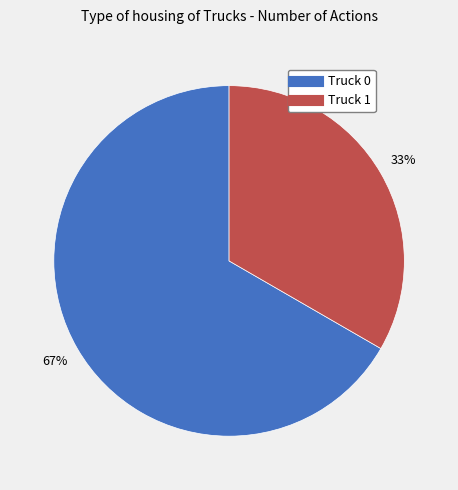

Approximately how many times larger is the value at Truck 1 compared to Truck 0?

0.5